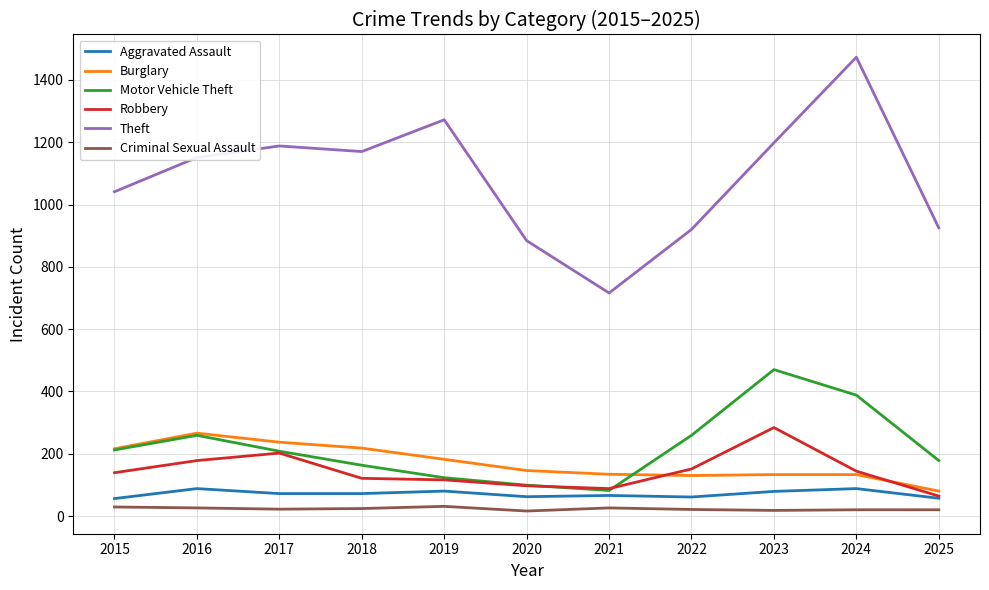

Rank the series by their maximum value, from highest to lowest.

Theft, Motor Vehicle Theft, Robbery, Burglary, Aggravated Assault, Criminal Sexual Assault